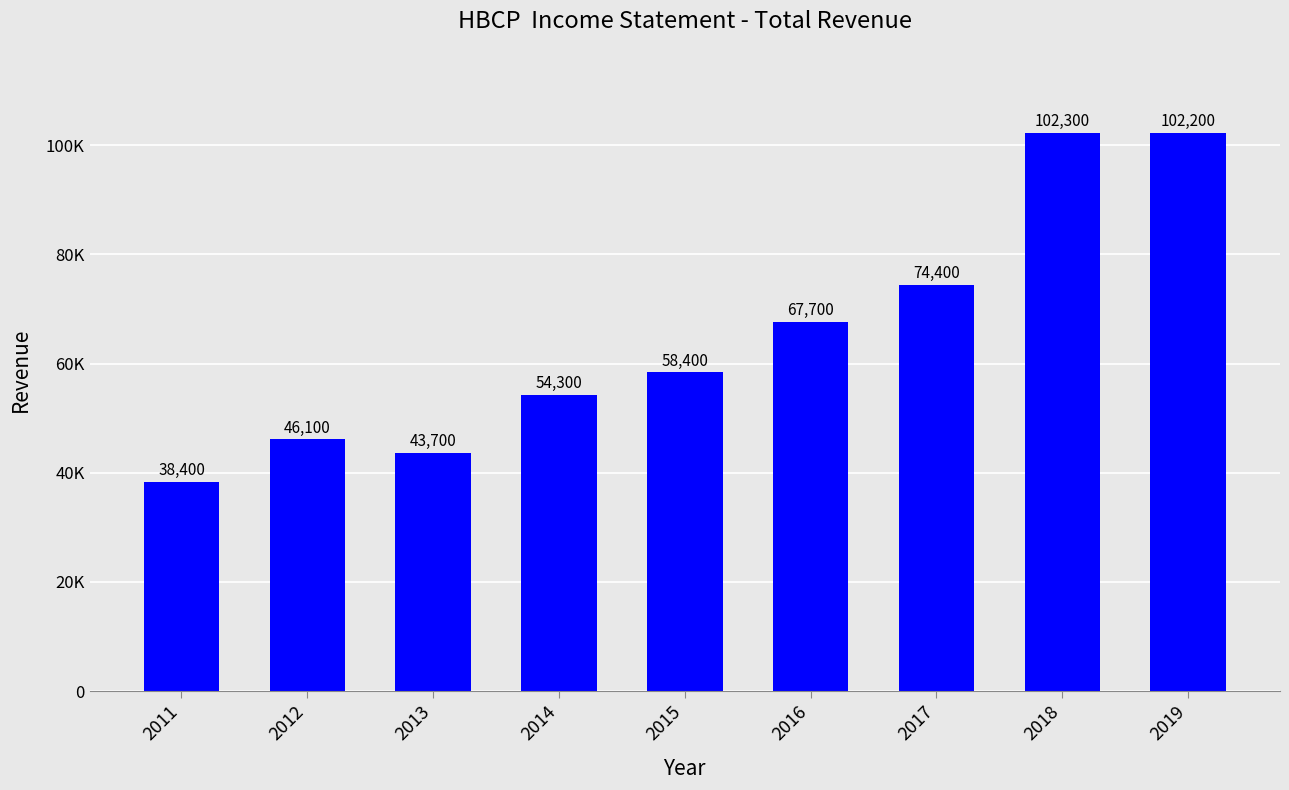

What is the minimum value shown in the chart?

38400